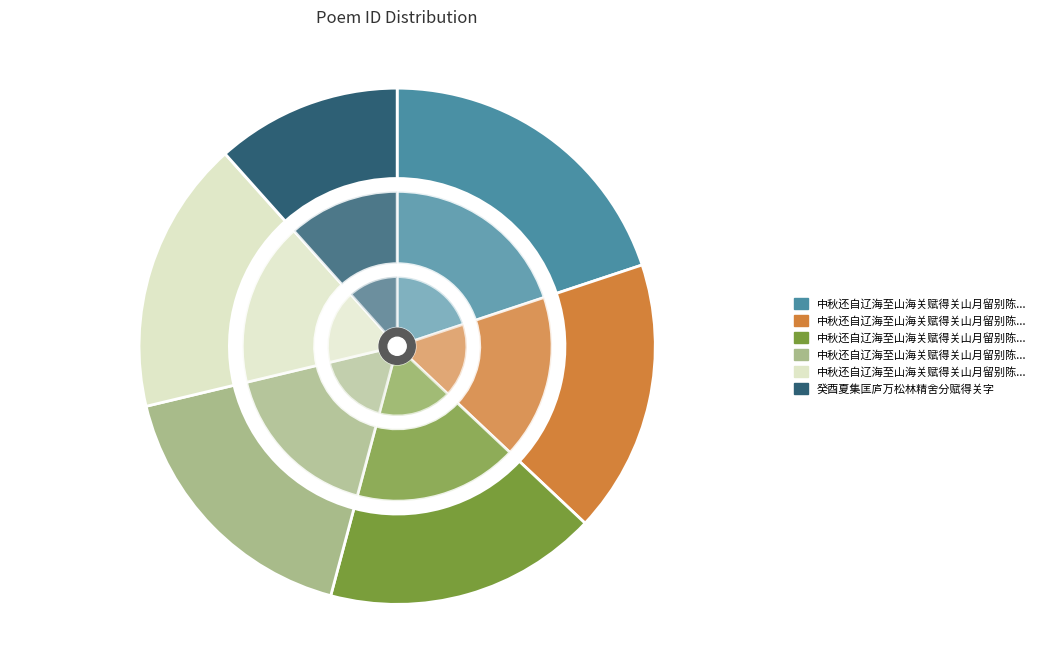

How many slices are in this pie chart?

6